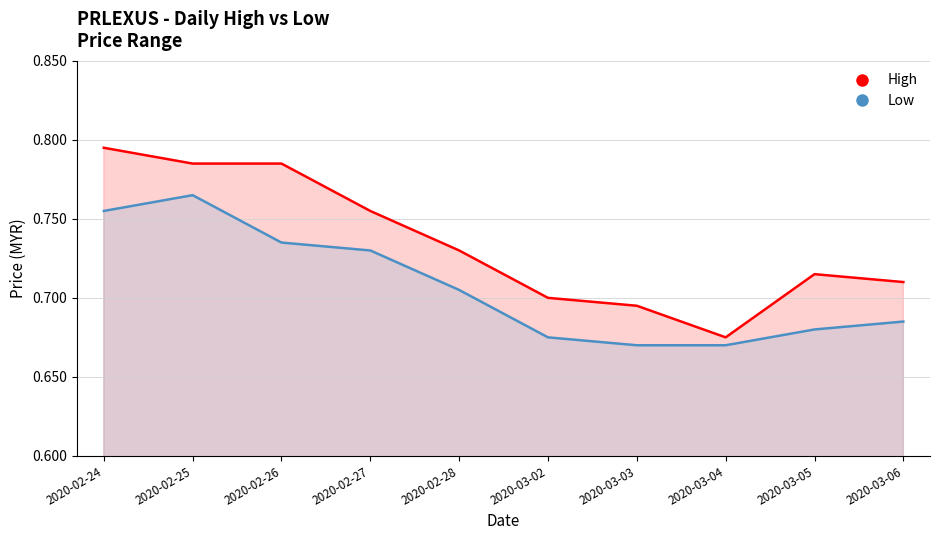

True or false: Low and High intersect in this chart.

False